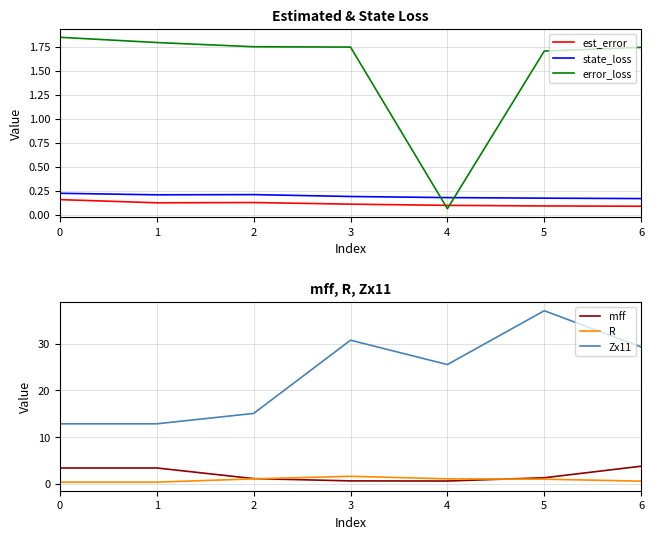

Which series has the largest total across all categories?

Zx11